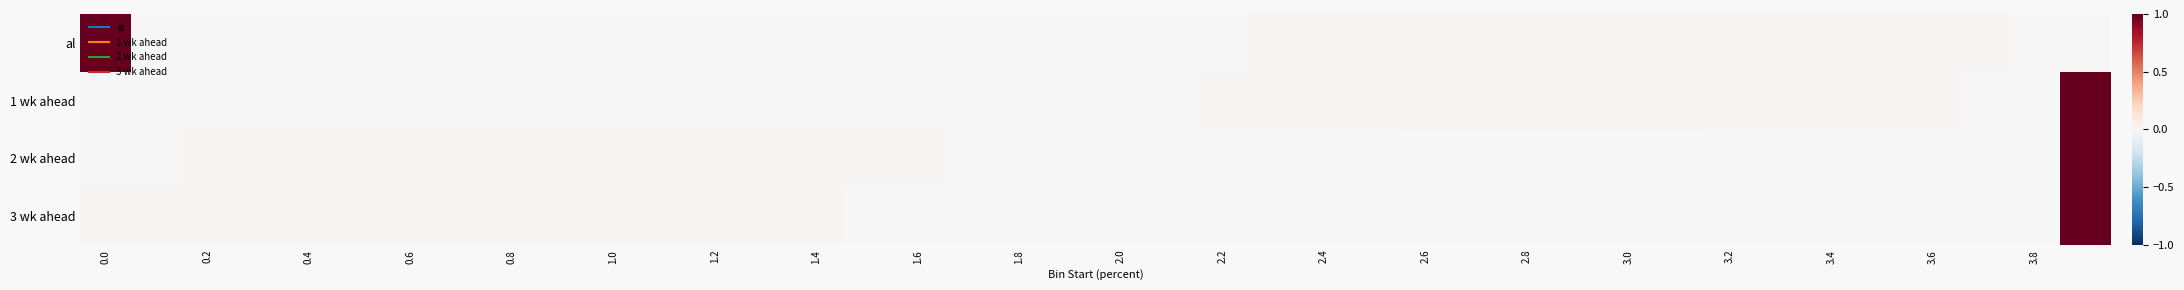

Which series has the largest range (max minus min)?

al